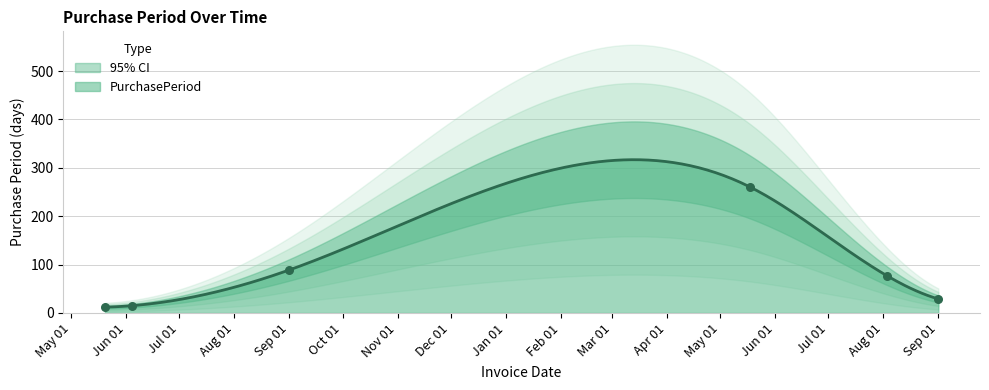

What is the change in value from 2016-05-18 to 2016-08-03?

-183